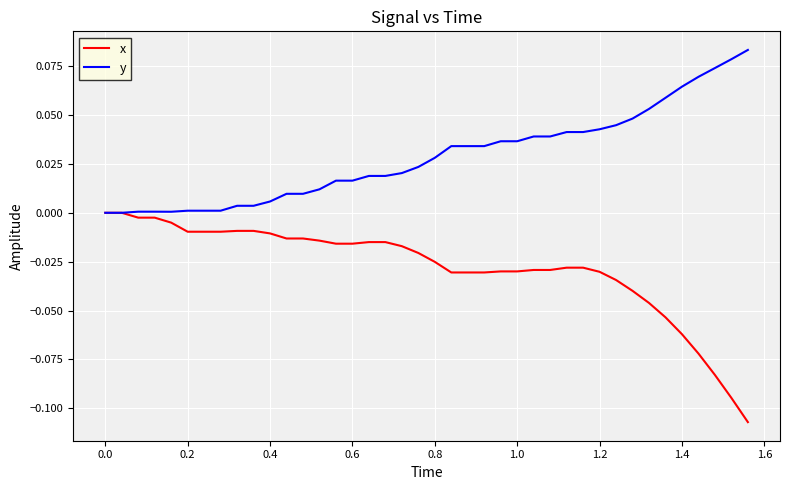

Which series has the largest range (max minus min)?

x